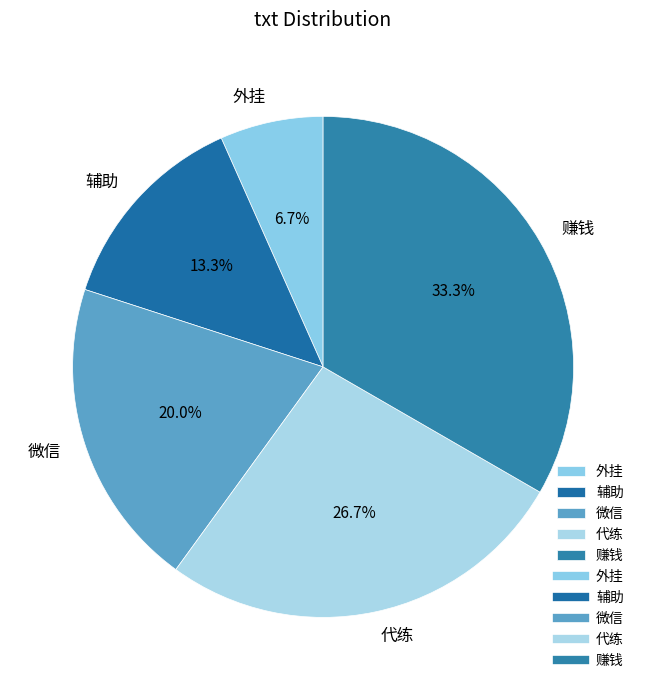

Which category has the biggest portion of the pie?

赚钱